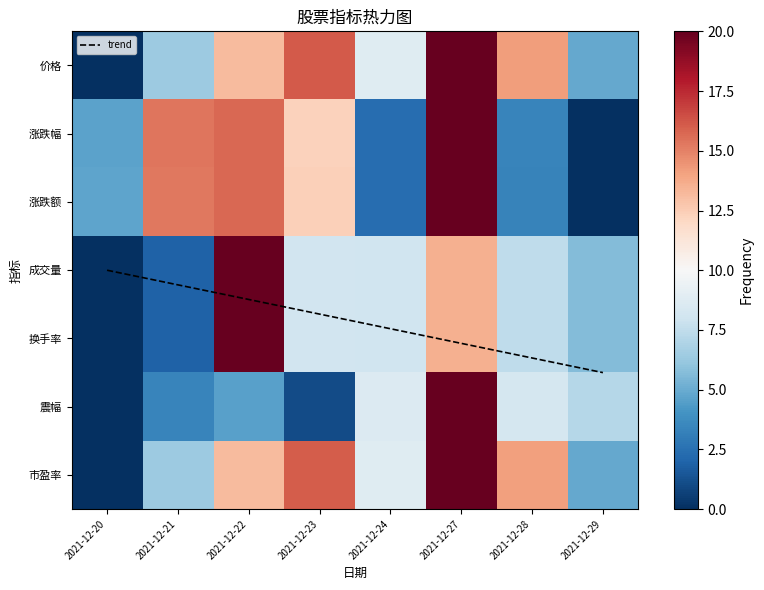

Between 2021-12-24 and 2021-12-28, which series saw the biggest shift?

价格